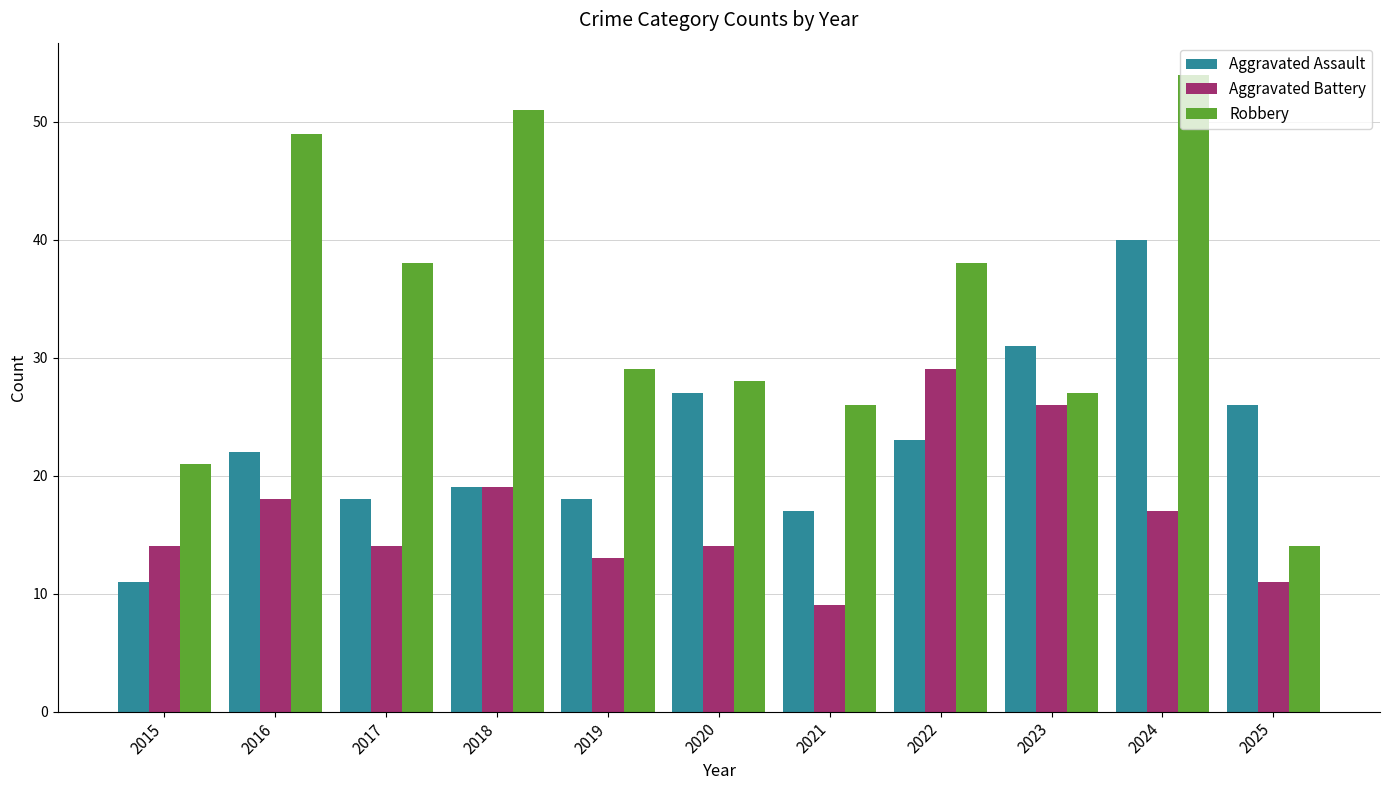

List the series in order of their overall mean, lowest first.

Aggravated Battery, Aggravated Assault, Robbery